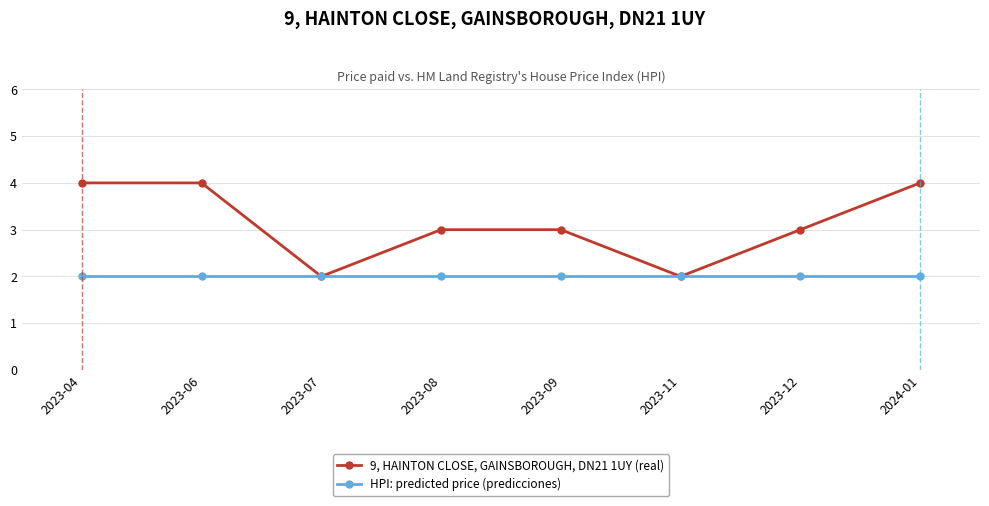

What is the label of the 7th point from the left?

2023-12